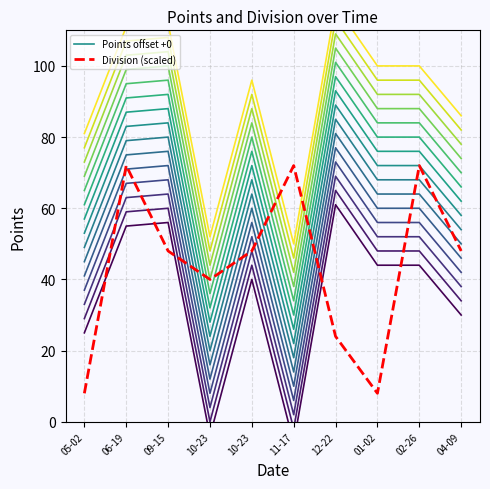

What value does the Division (scaled) series have at 12-22, to the nearest 10?

20